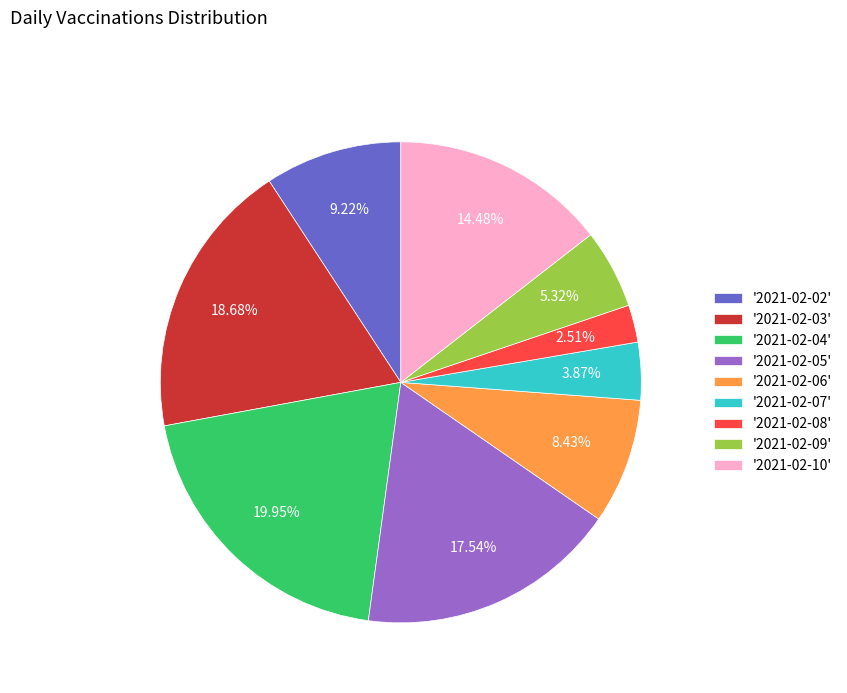

Rank the categories by value from highest to lowest.

'2021-02-04', '2021-02-03', '2021-02-05', '2021-02-10', '2021-02-02', '2021-02-06', '2021-02-09', '2021-02-07', '2021-02-08'